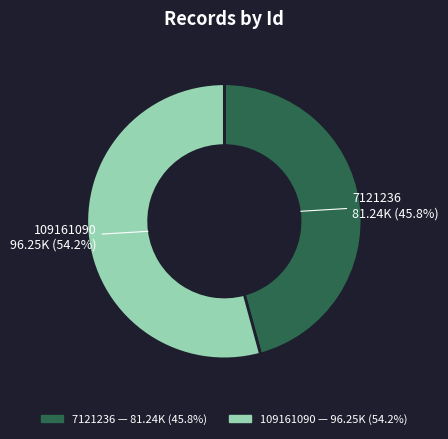

Is it true that 109161090 is 54% of the pie?

True